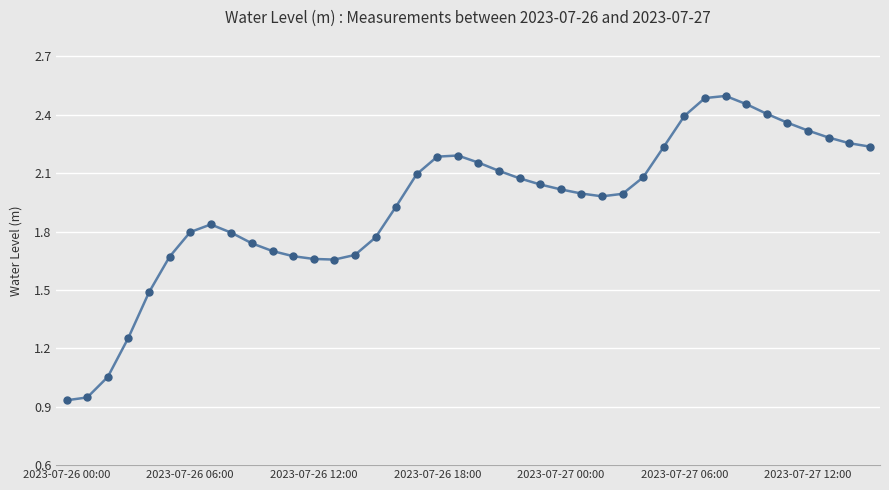

What is the sum of all values?

77.4